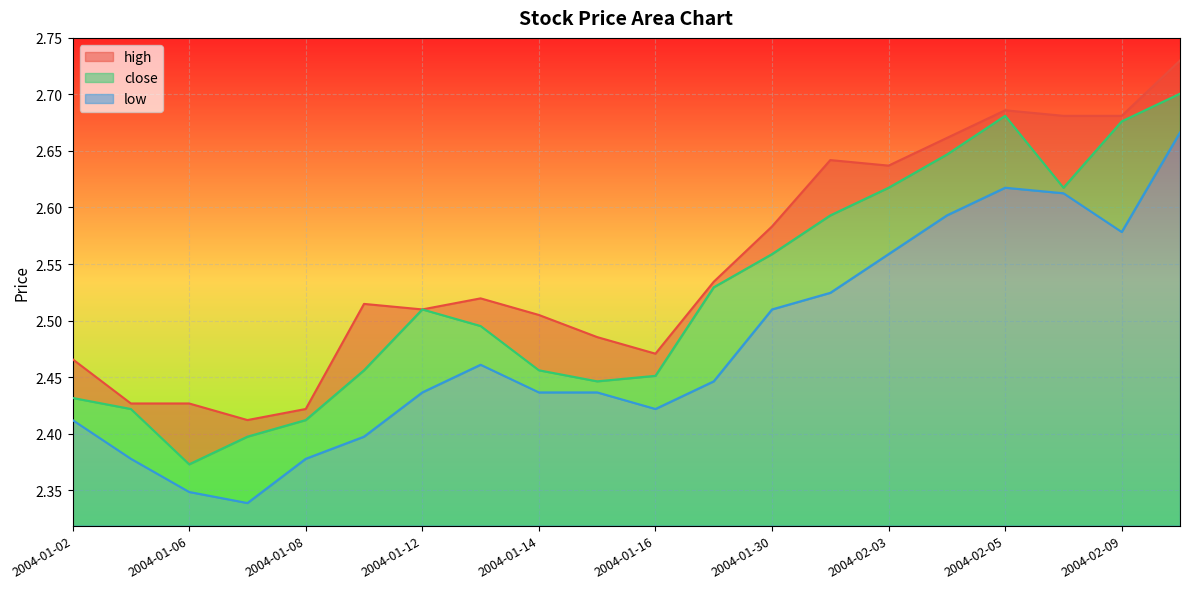

What value does the close series have at 2004-01-12?

2.5